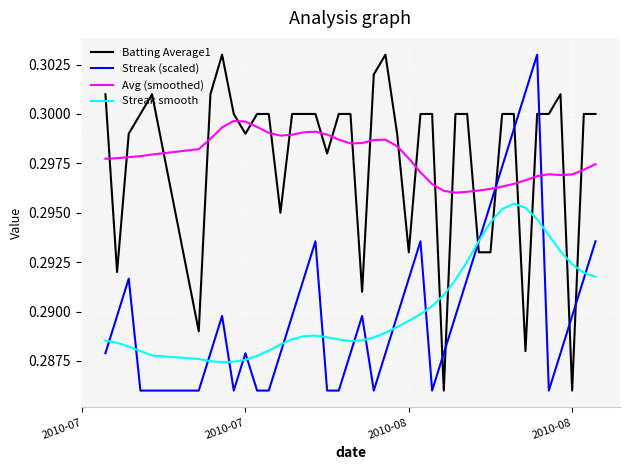

After their last crossing, which series has the higher values: Batting Average1 or Streak smooth?

Batting Average1